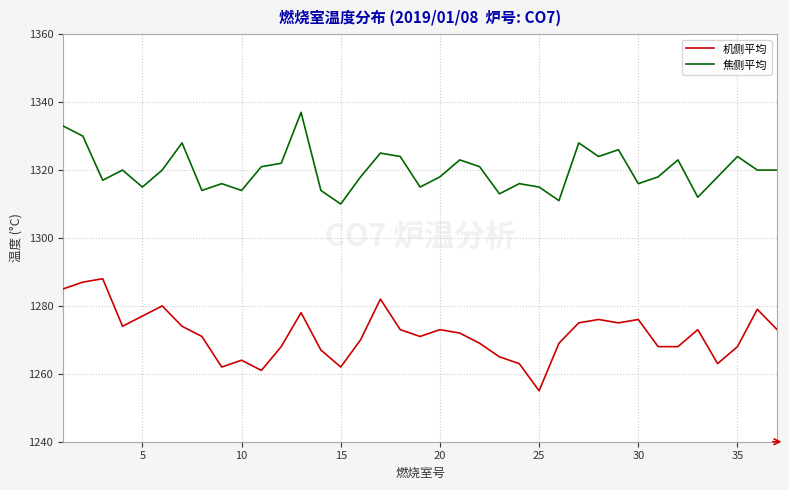

List the series in order of their overall mean, lowest first.

机侧平均, 焦侧平均